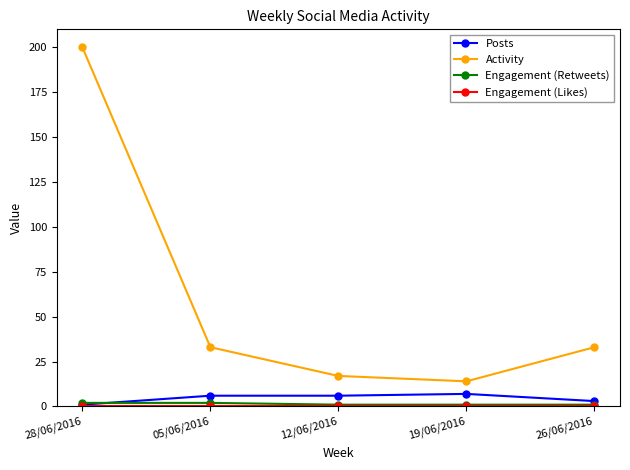

Which series has the widest spread of values?

Activity